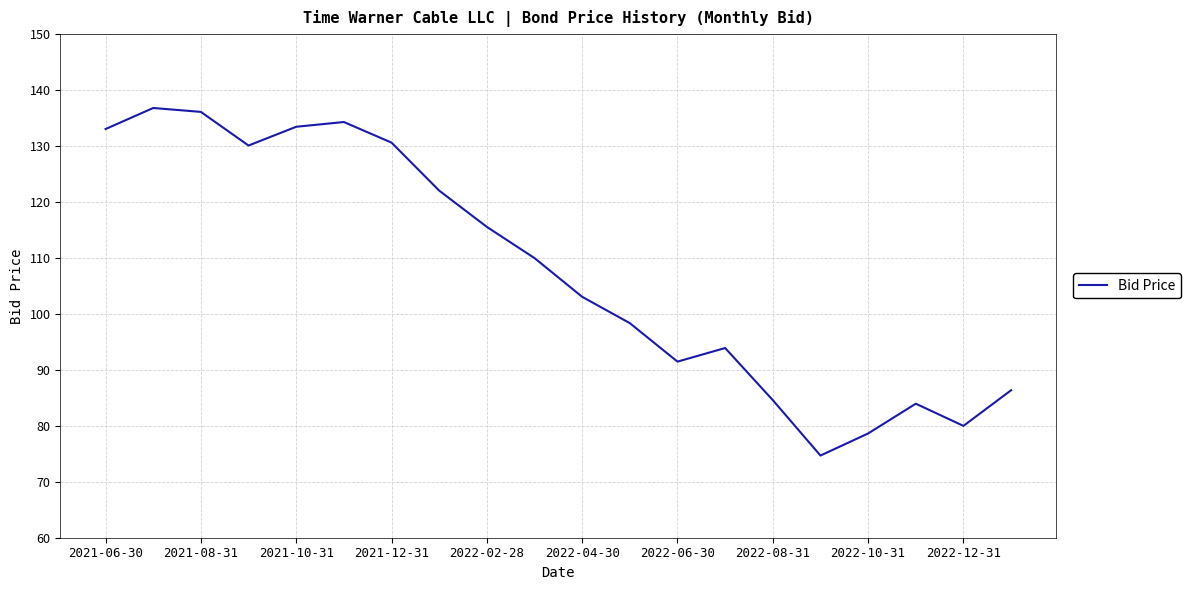

What is the greatest value displayed?

136.8